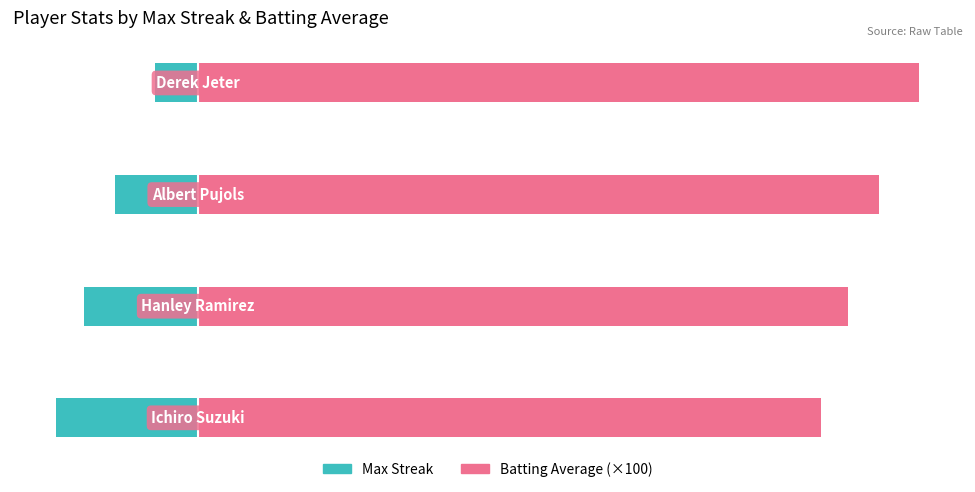

Reading left to right, extract all data points from this chart.

Max Streak: -18.5	-14.9	-10.9	-5.6
Batting Average (×100): 81.5	85.1	89.1	94.4